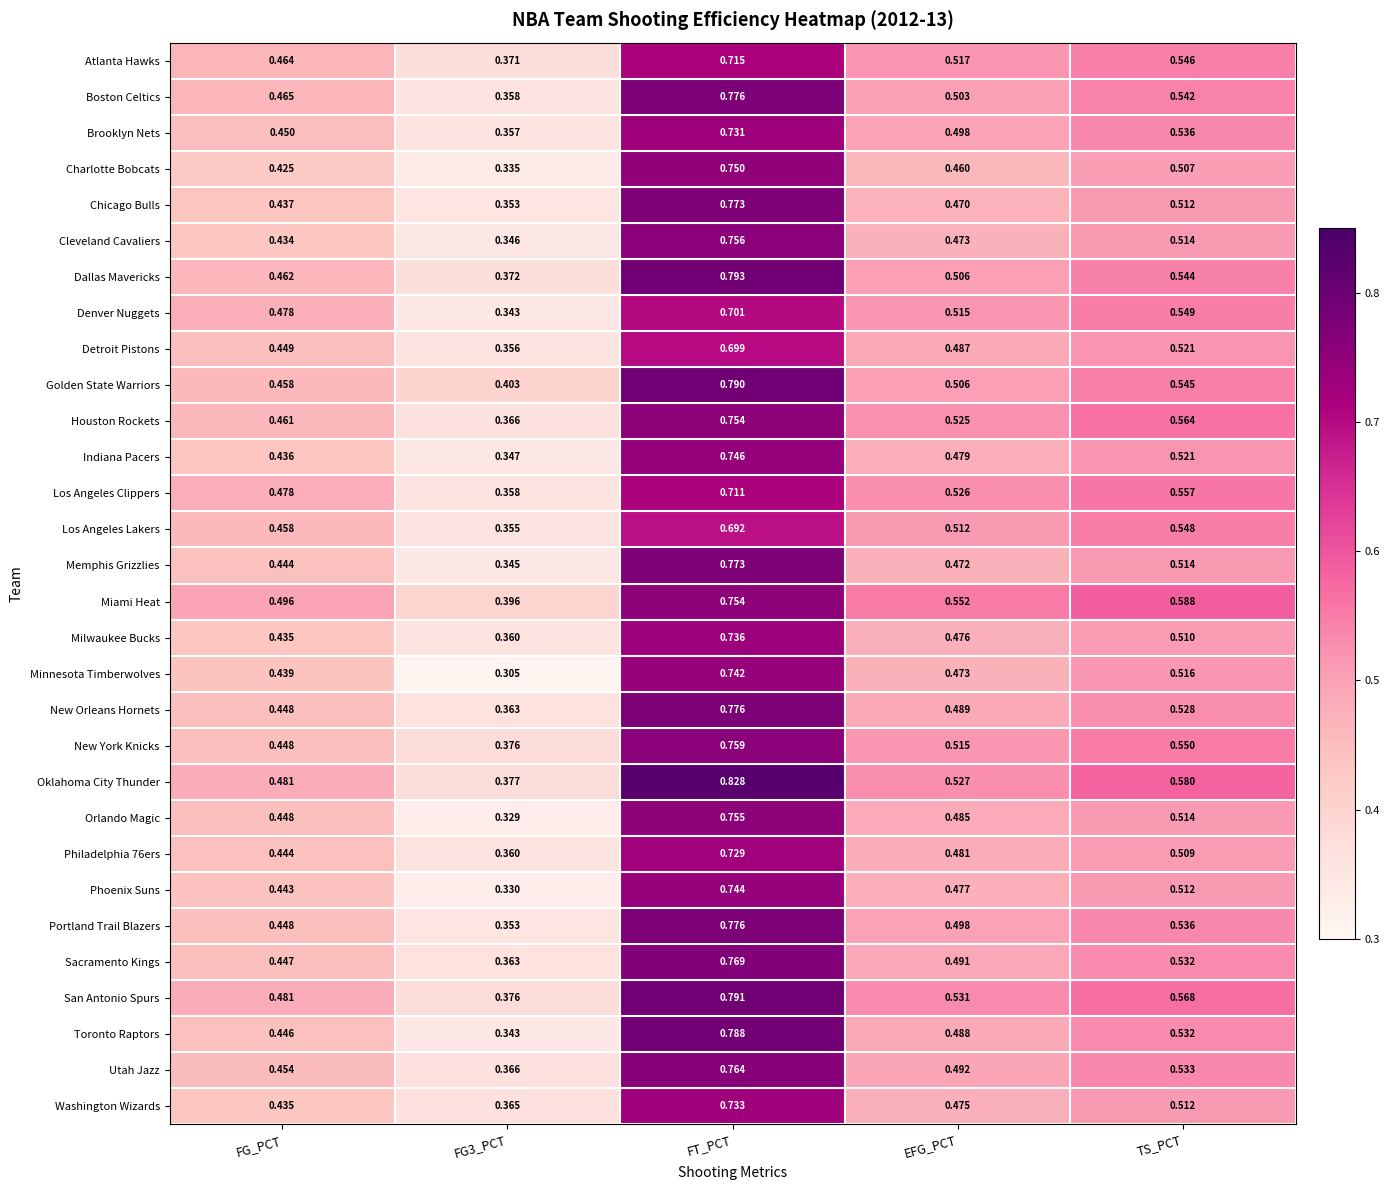

Which label corresponds to the largest value in the chart?

FT_PCT